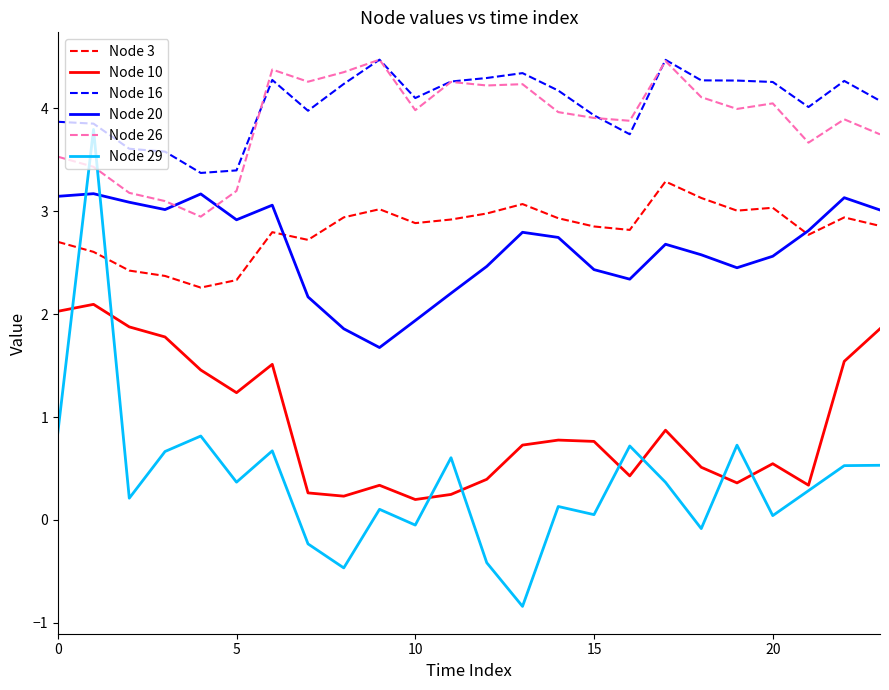

True or false: Node 20 and Node 10 intersect in this chart.

False